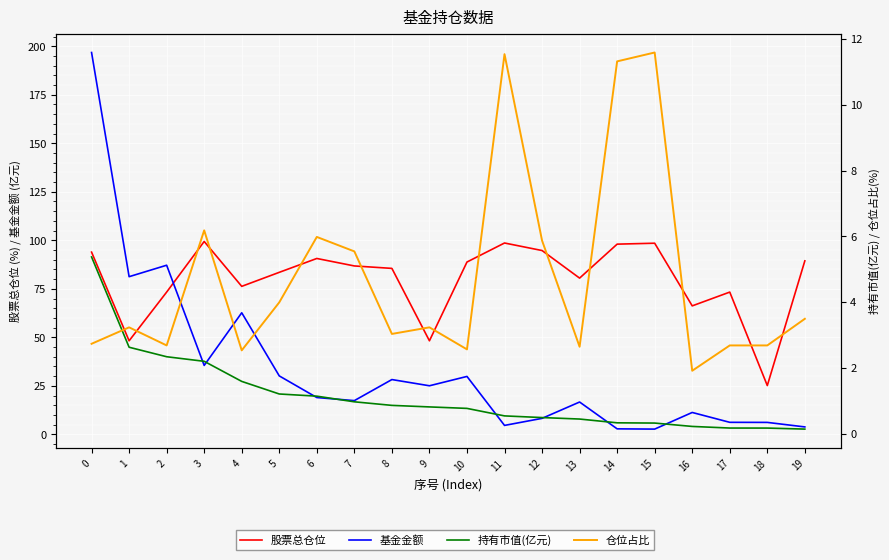

What is the difference between the 基金金额 values at 8 and 17?

22.0